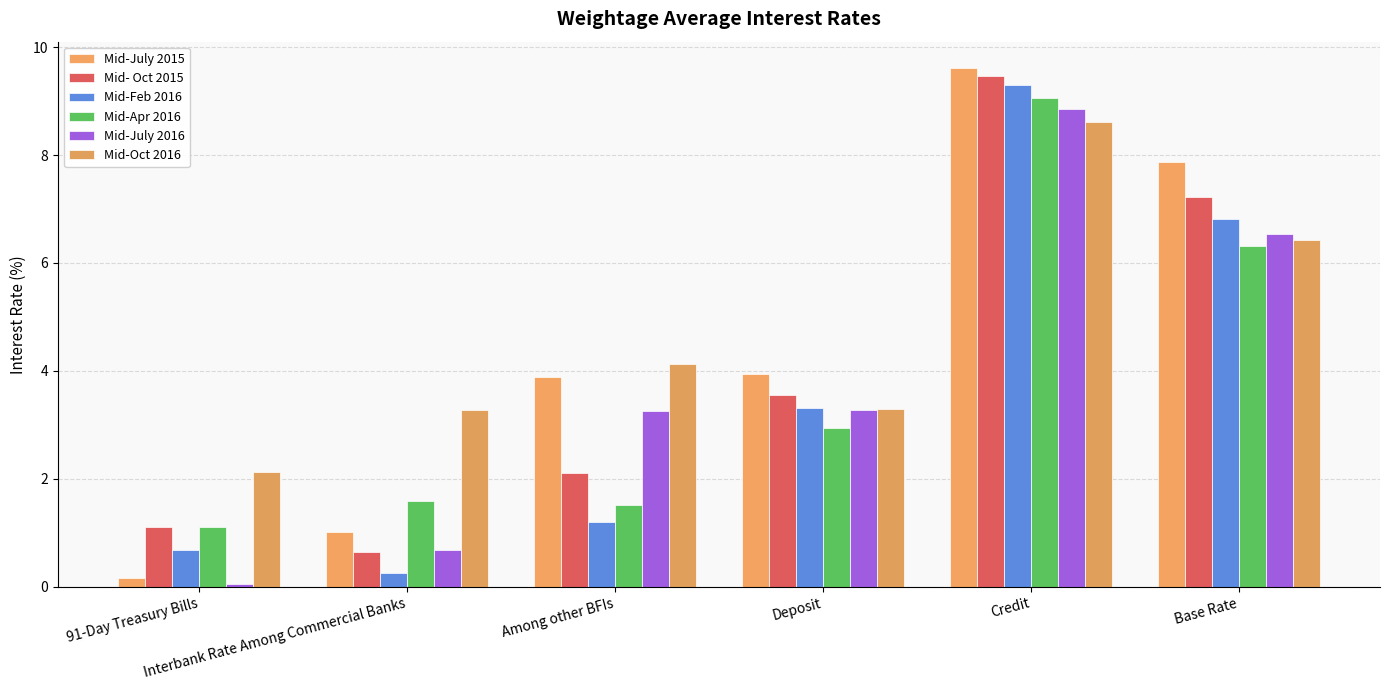

What are all the series names shown in the legend?

Mid-July 2015, Mid- Oct 2015, Mid-Feb 2016, Mid-Apr 2016, Mid-July 2016, Mid-Oct 2016